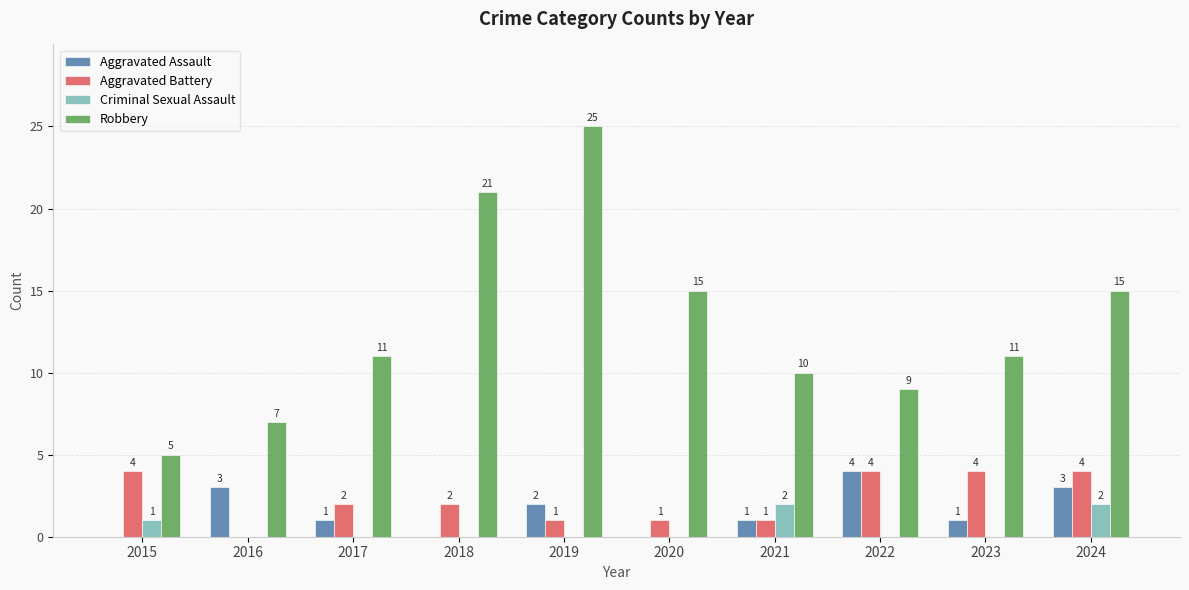

Which series has the widest spread of values?

Robbery